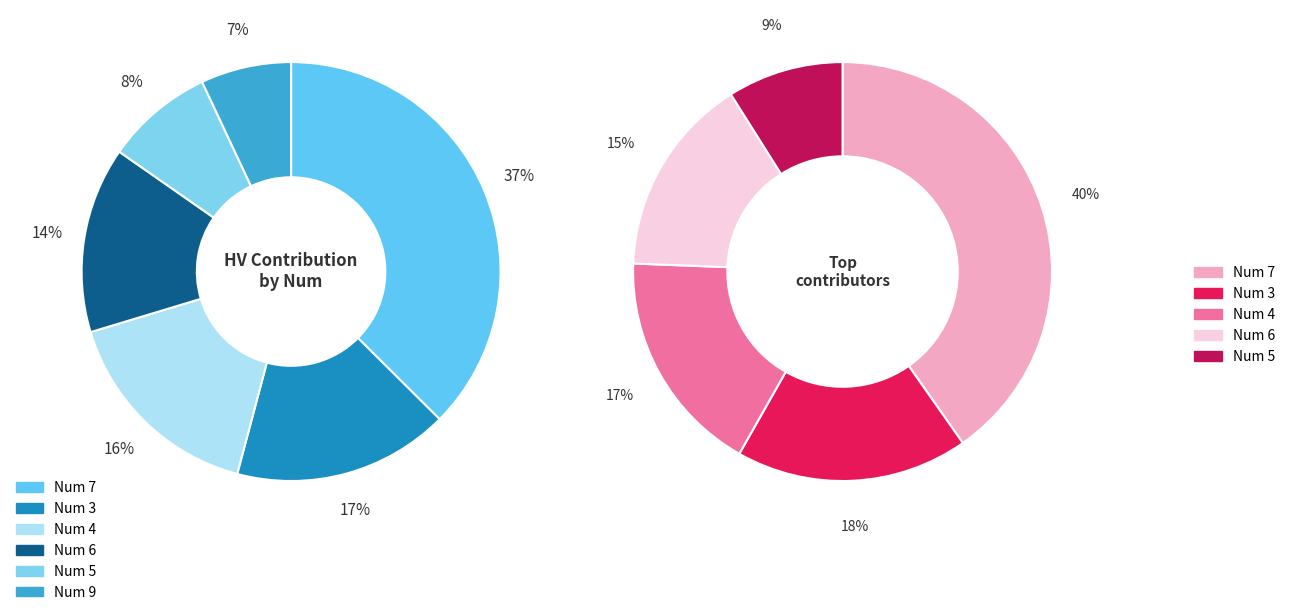

To the nearest percent, what is the combined percentage of 6 and 9?

21%